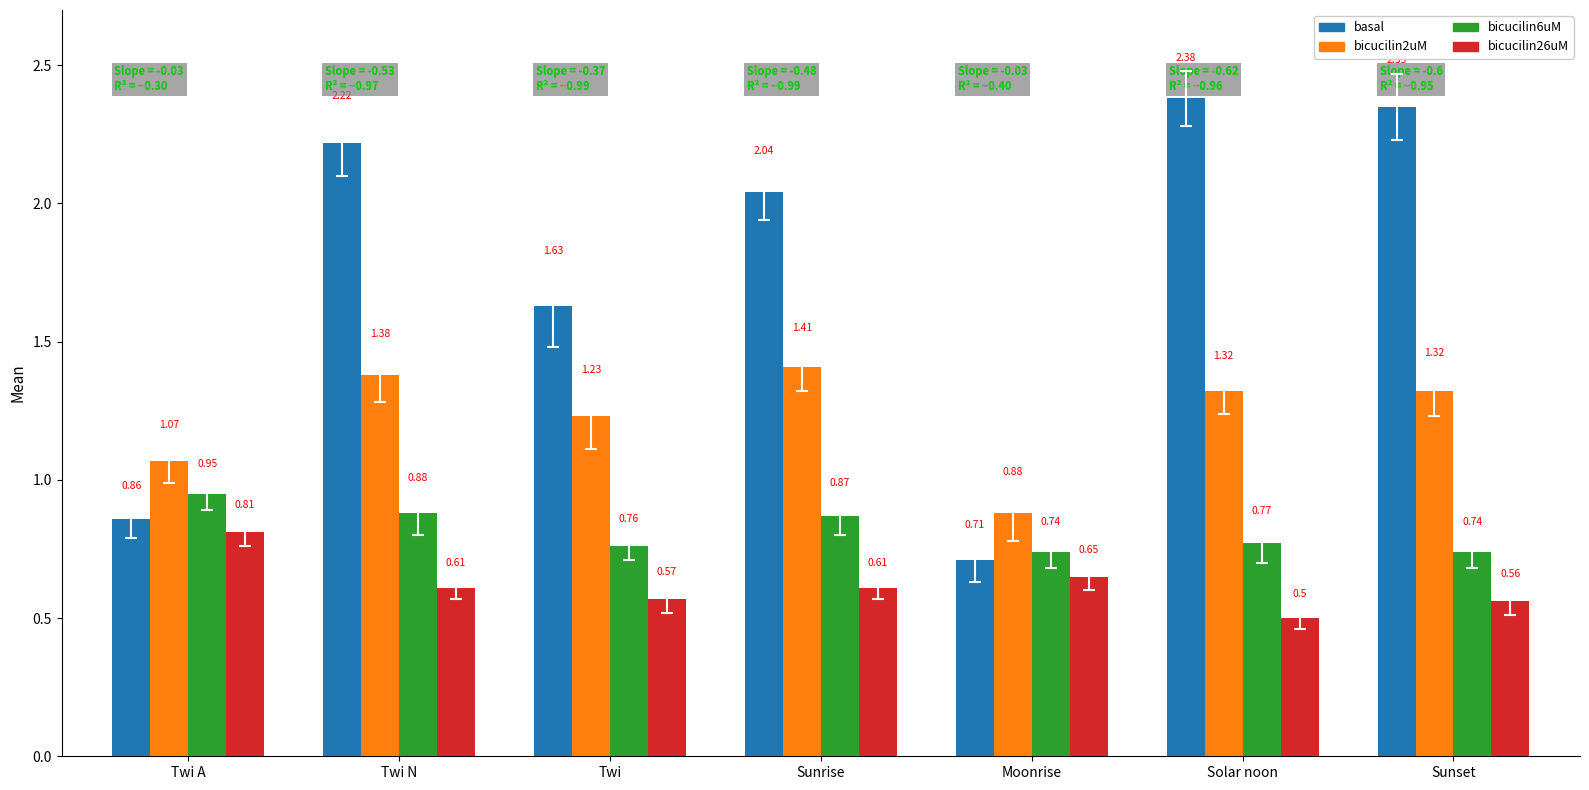

Which category has the lowest value in the bicucilin26uM series?

Solar noon